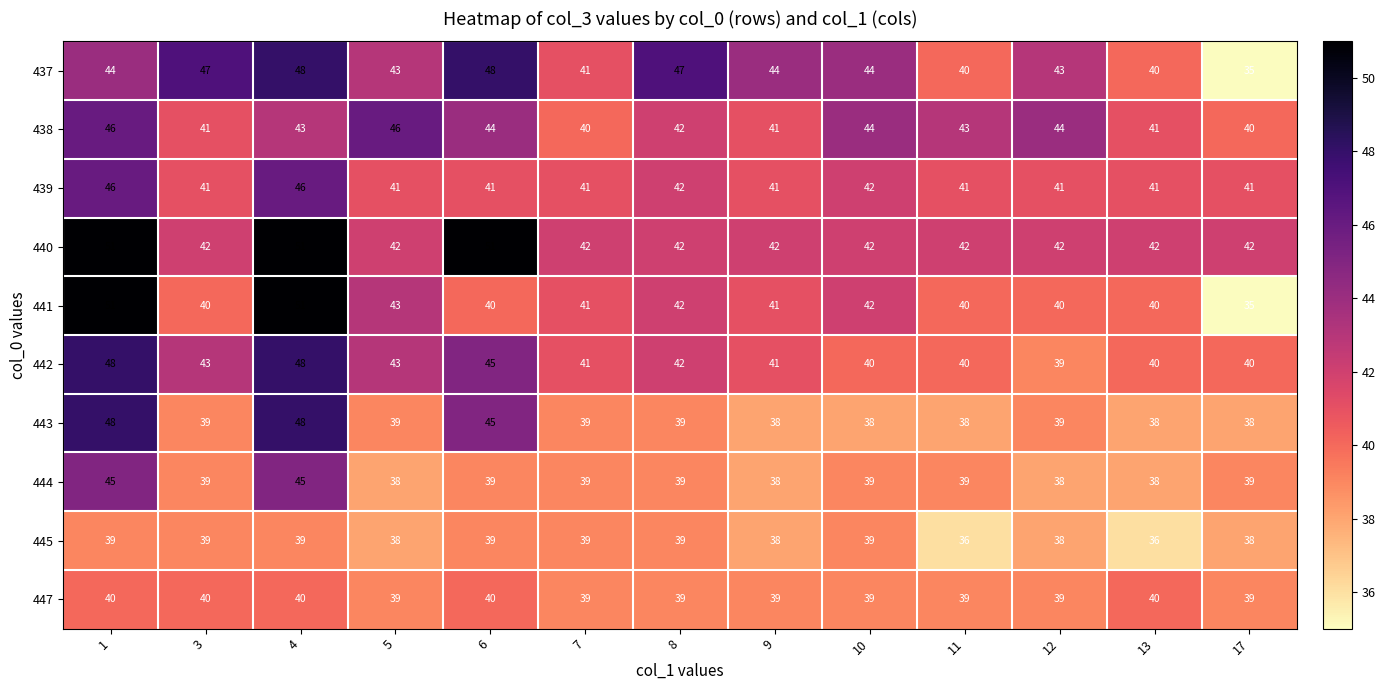

At which label is 437 closest to 41?

7